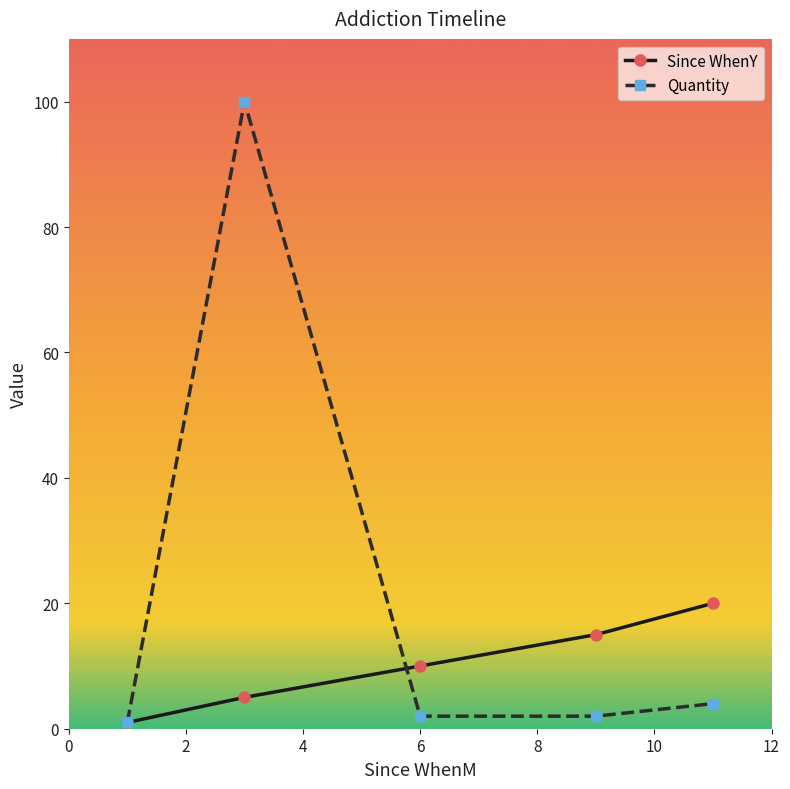

Which series has the widest spread of values?

Quantity